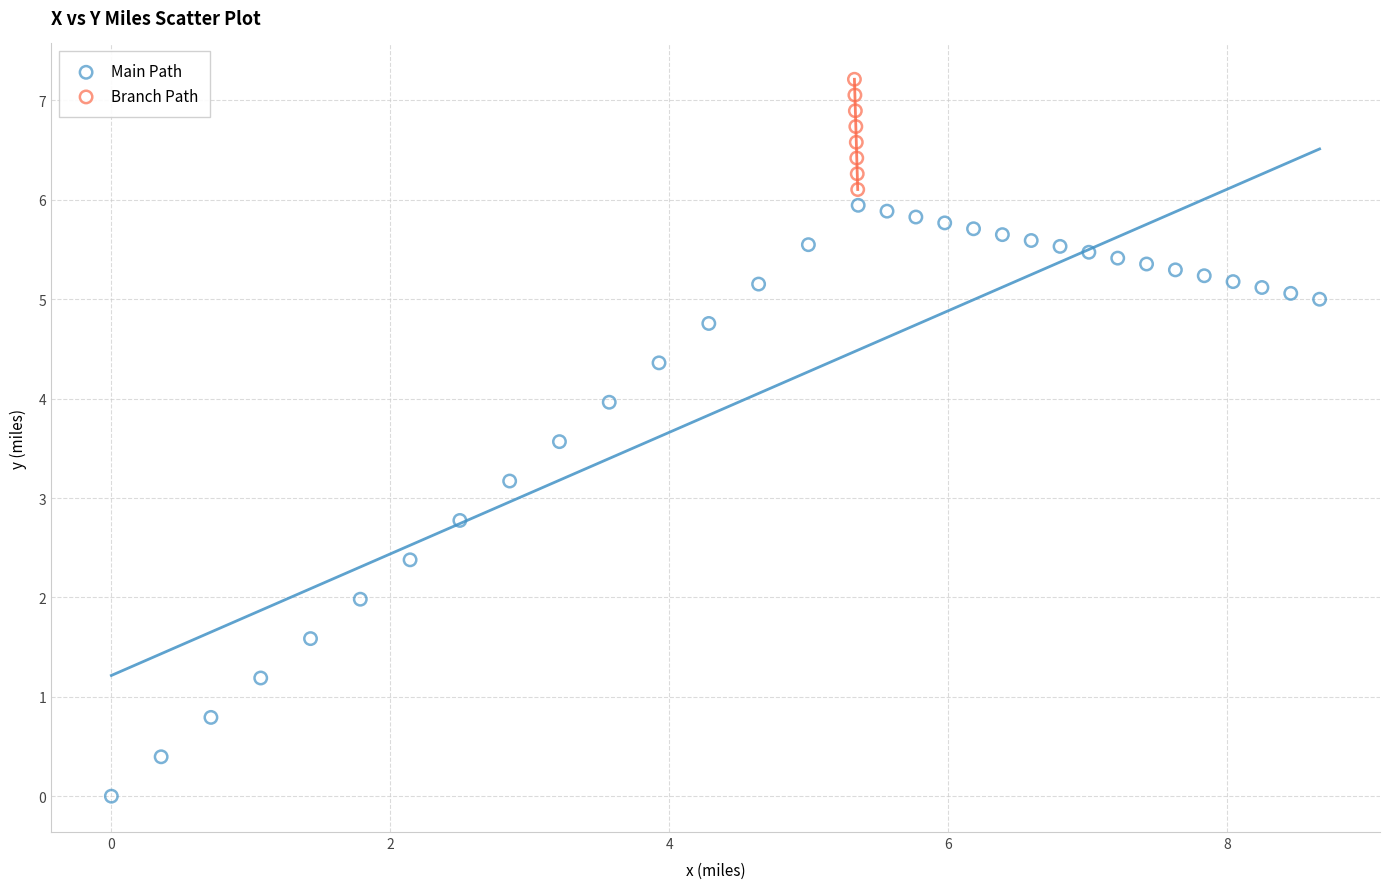

Which series reaches the maximum Y coordinate?

Branch Path